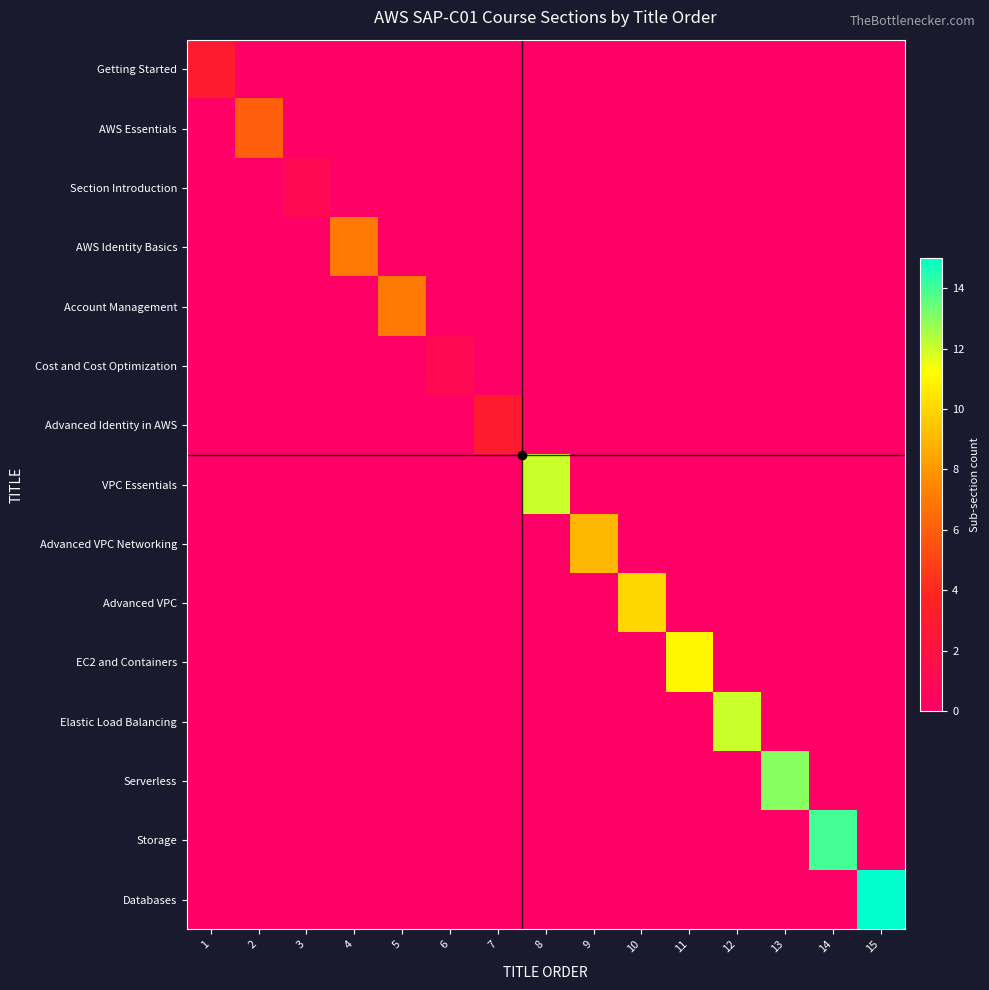

Which series changed the most between 6 and 15?

Databases